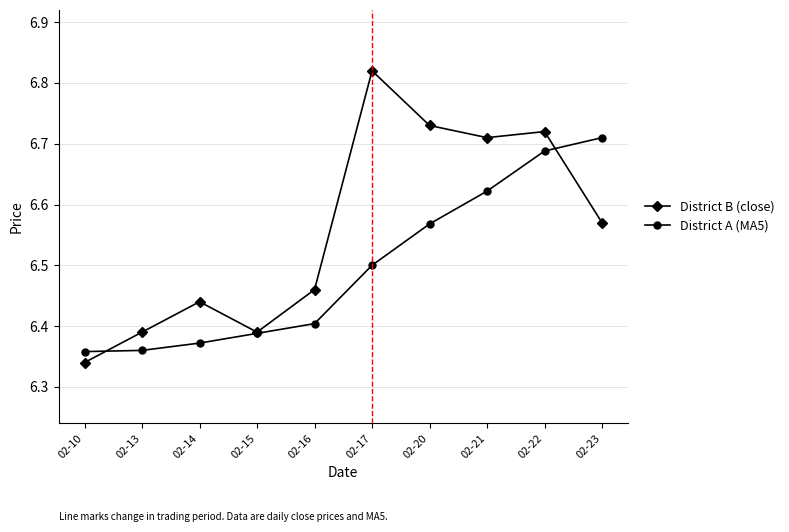

How many lines are shown in the chart?

2